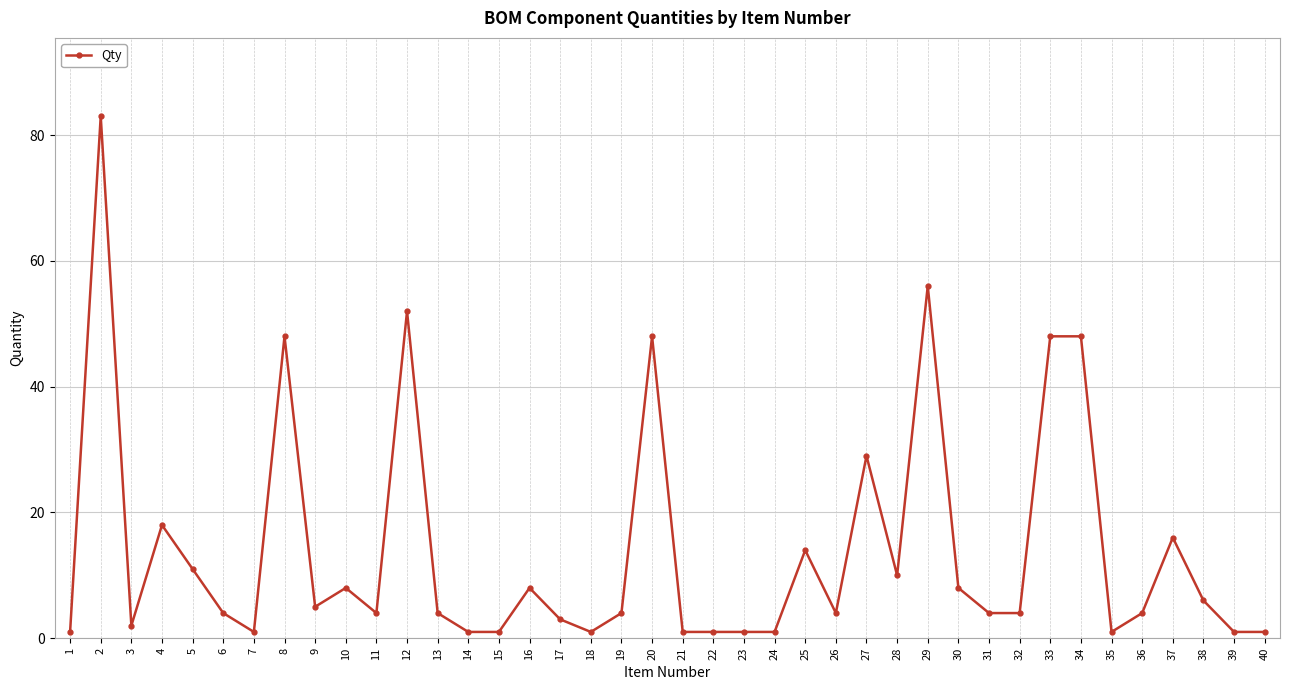

Which label corresponds to the largest value in the chart?

2